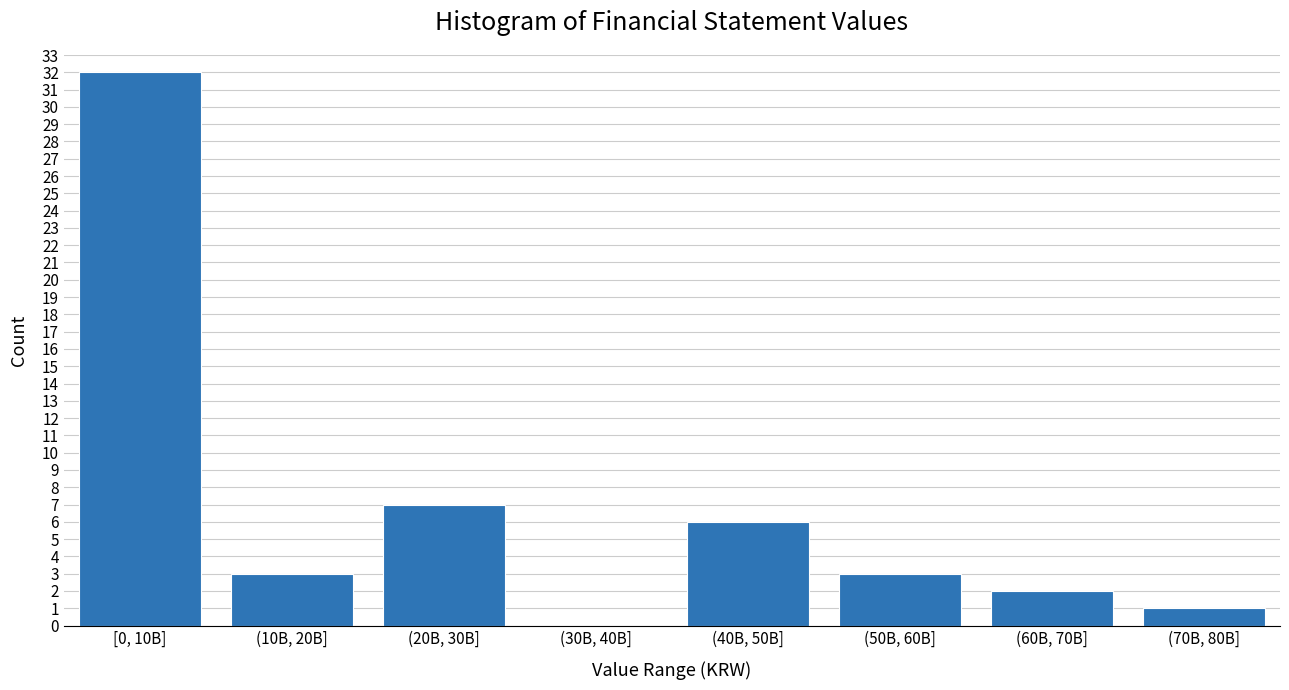

Reading right to left, what are all the values shown in this chart?

(70B, 80B]=1	(60B, 70B]=2	(50B, 60B]=3	(40B, 50B]=6	(30B, 40B]=0	(20B, 30B]=7	(10B, 20B]=3	[0, 10B]=32